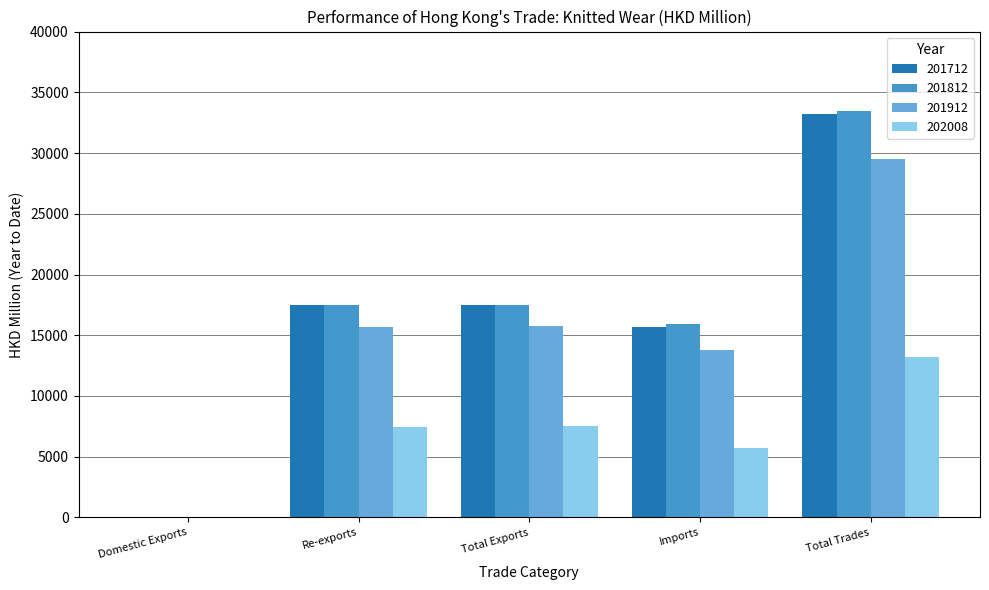

Is it true that 201812 equals 15940.8 at Imports?

True